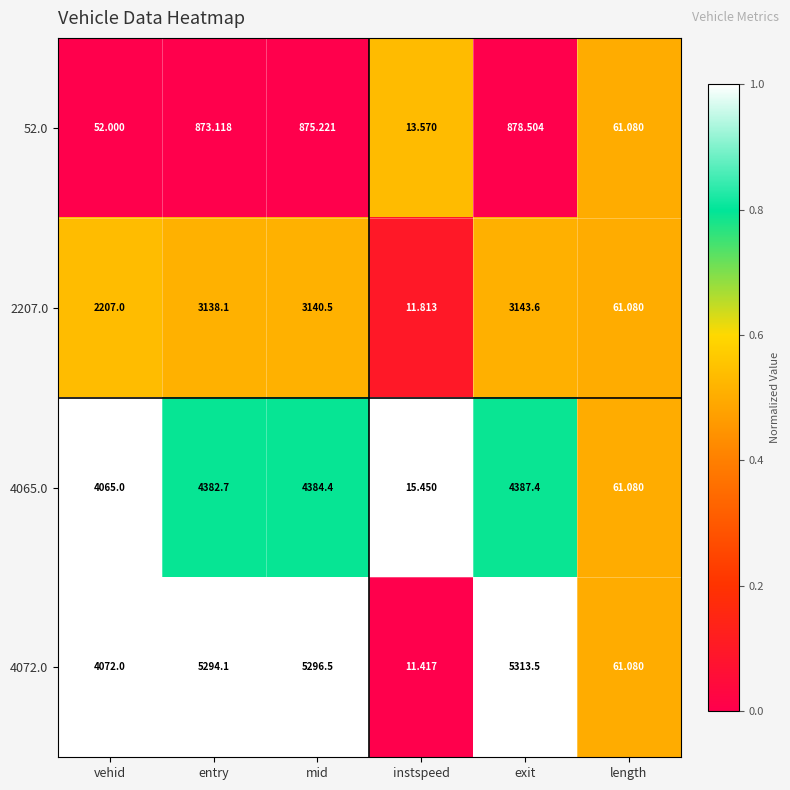

At which category is the sum across all series the highest?

exit